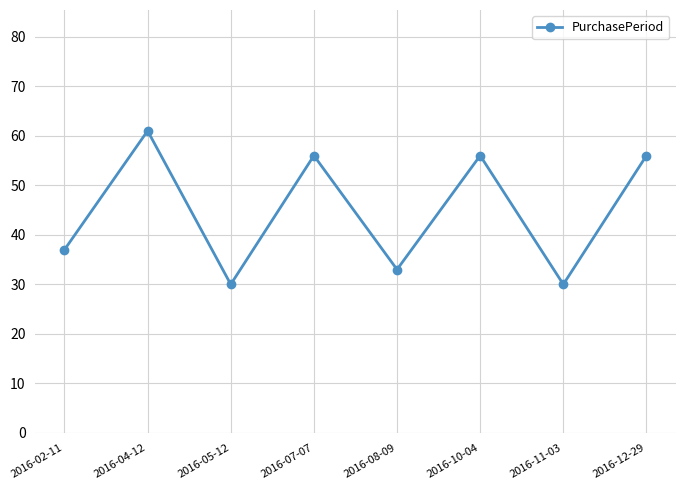

At which label is the value closest to 45?

2016-02-11